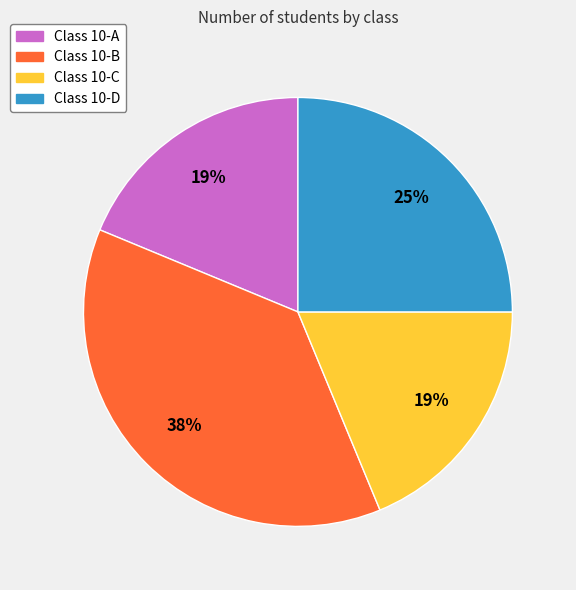

What is the largest slice in the pie chart?

Class 10-B